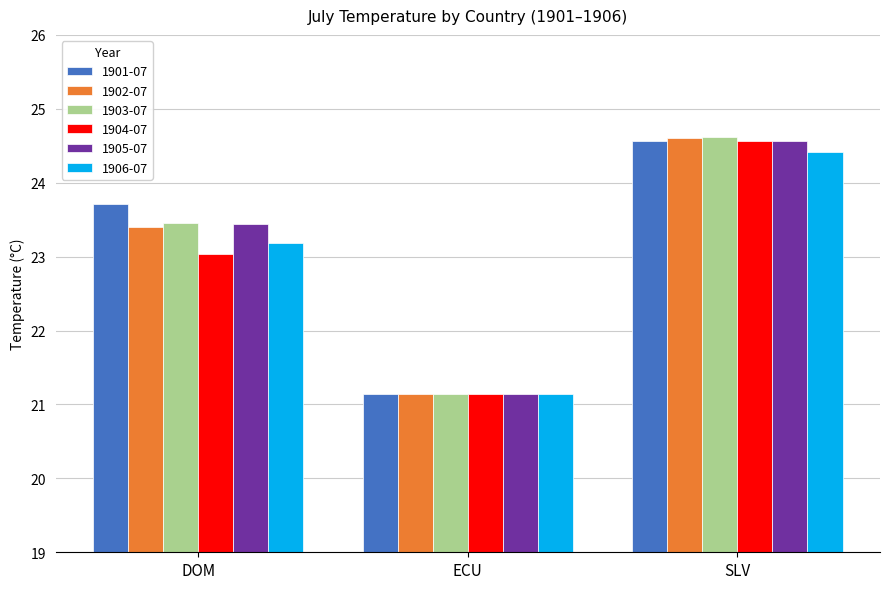

What is the smallest value displayed?

21.1